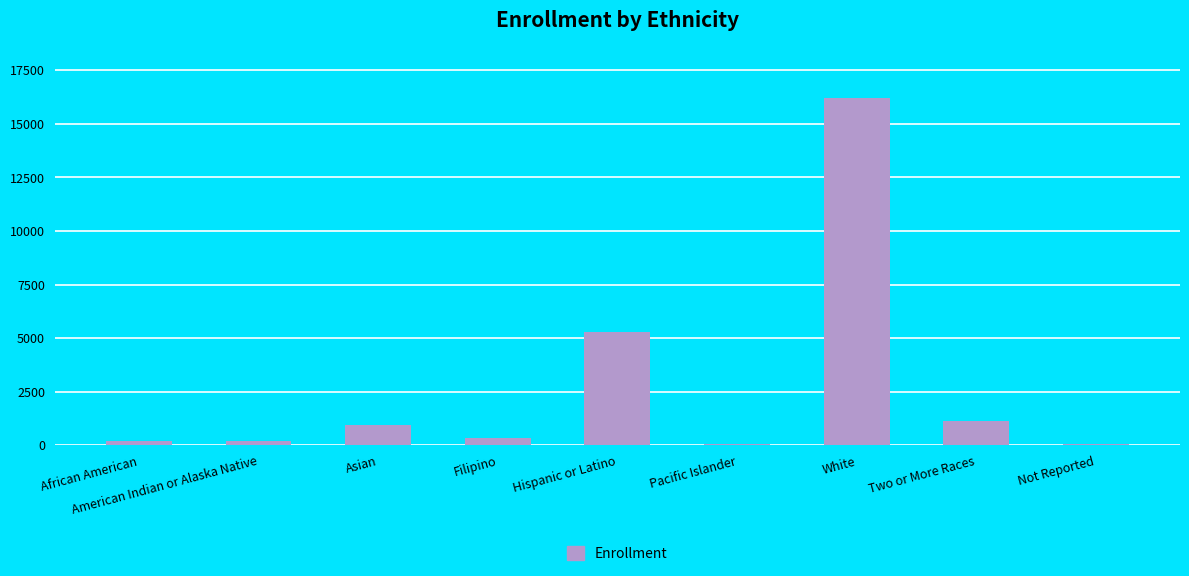

Which category has the highest value across all series?

White